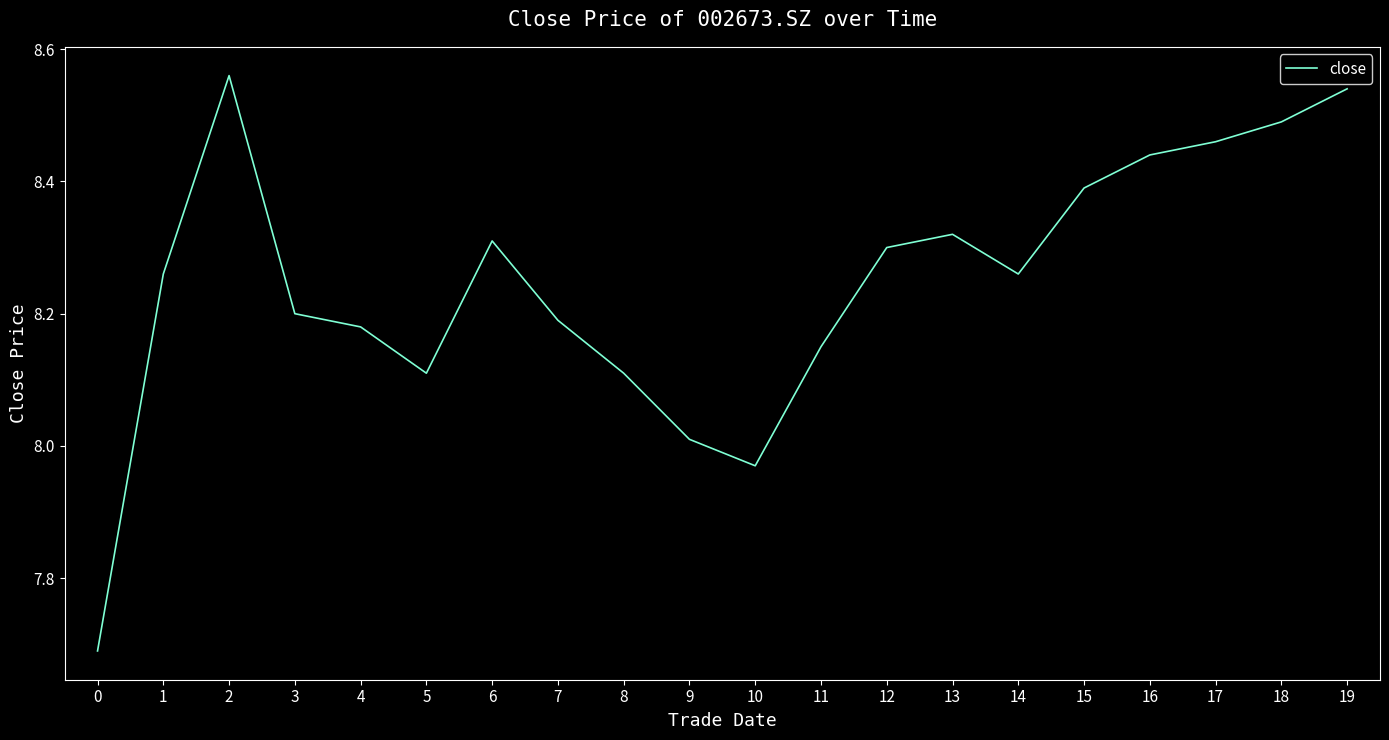

The chart shows a value of 3.2 at 5. True or false?

False